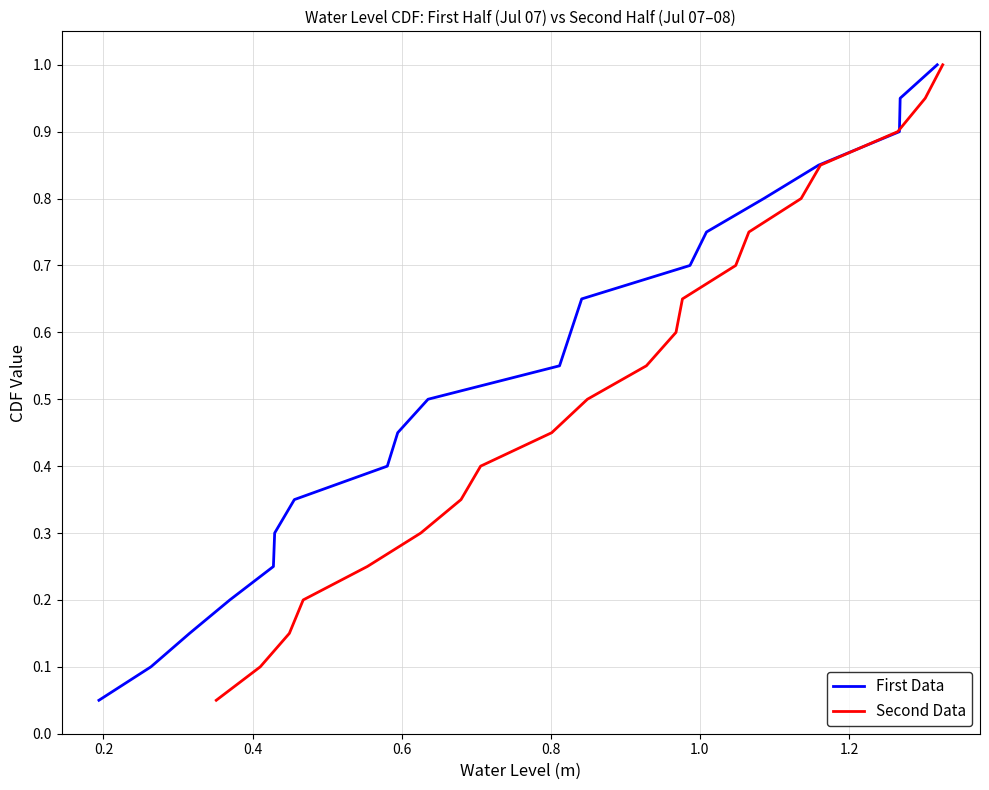

What is the minimum value shown in the chart?

0.1